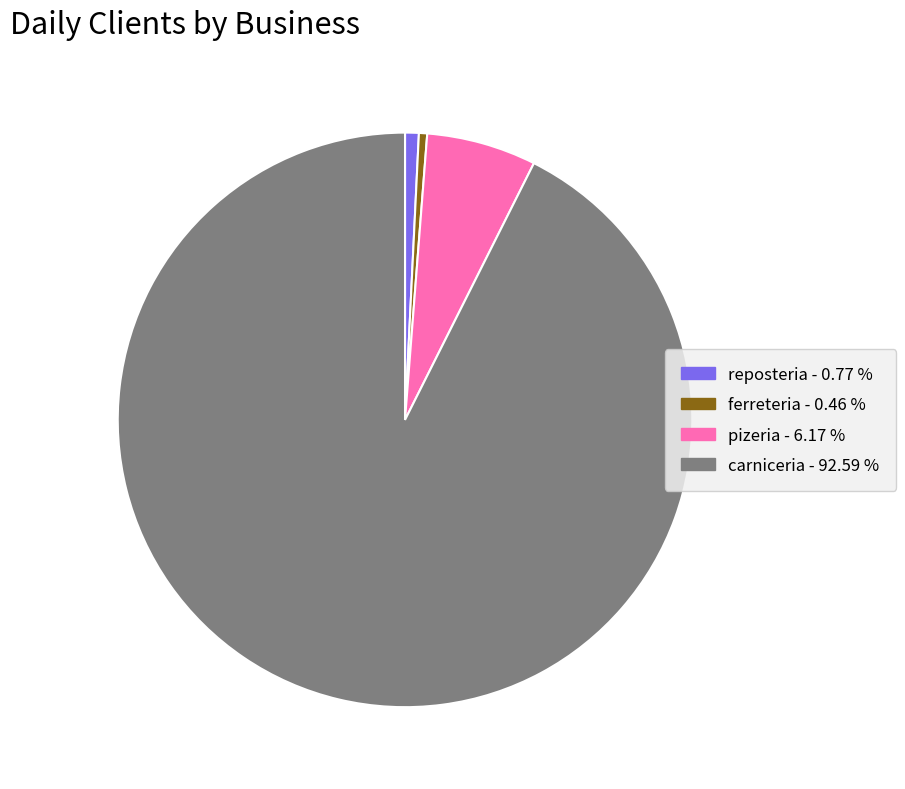

Is ferreteria the majority of the pie?

No